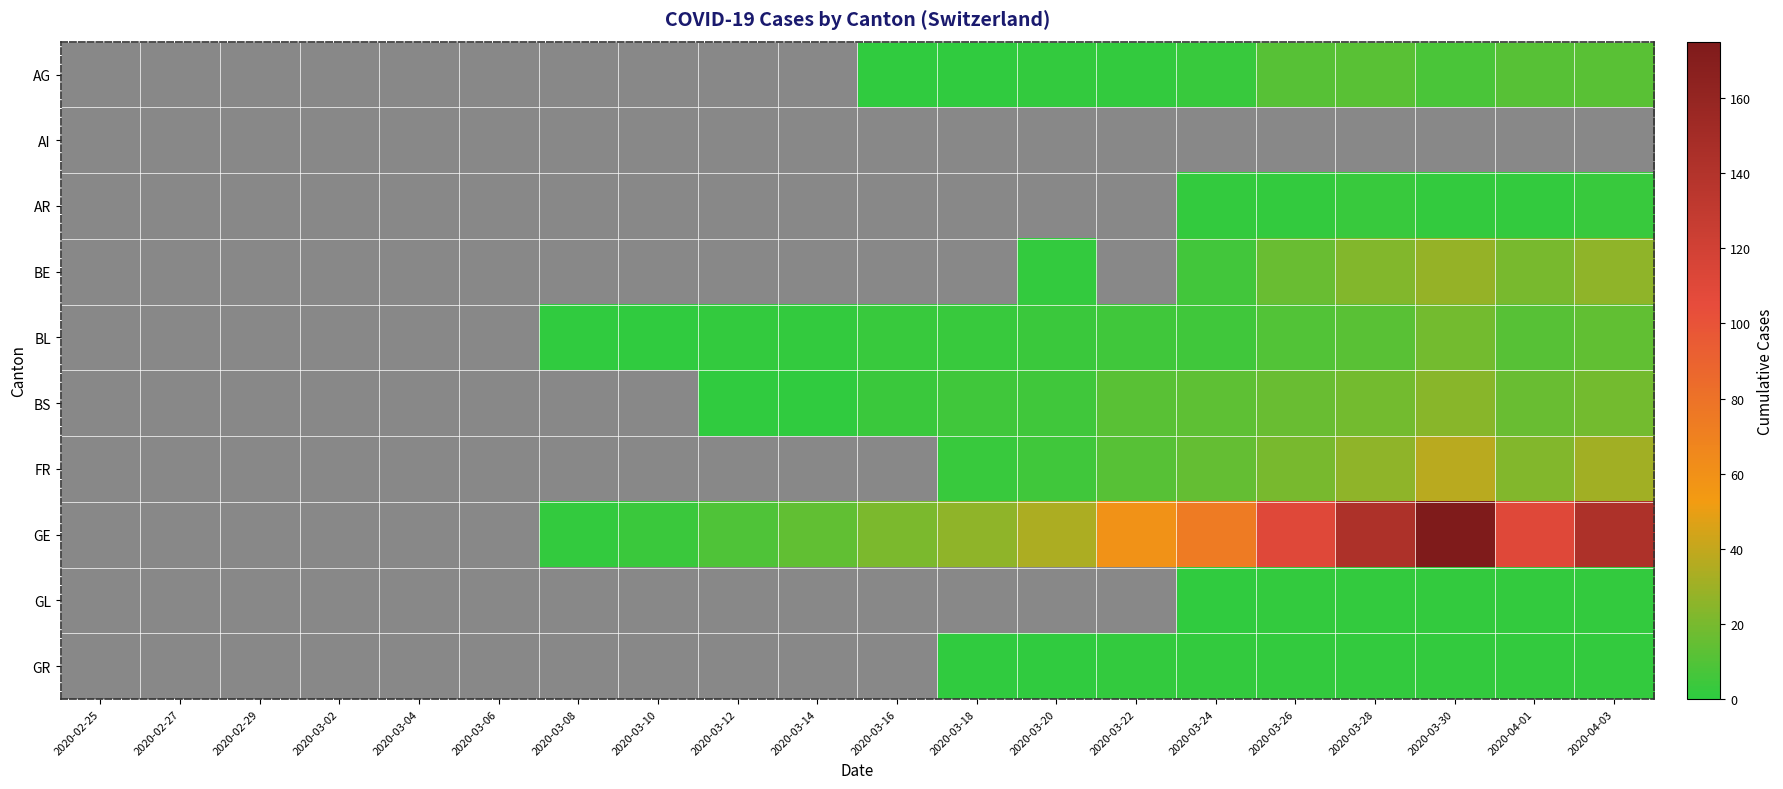

How many categories are shown in the chart?

20